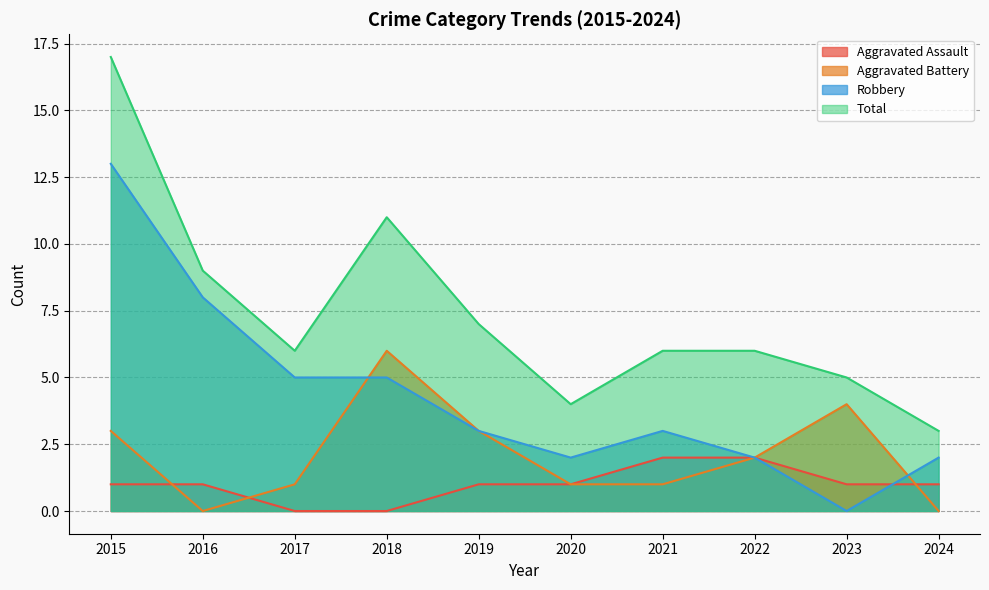

Is it true that Robbery equals 3 at 2020?

False